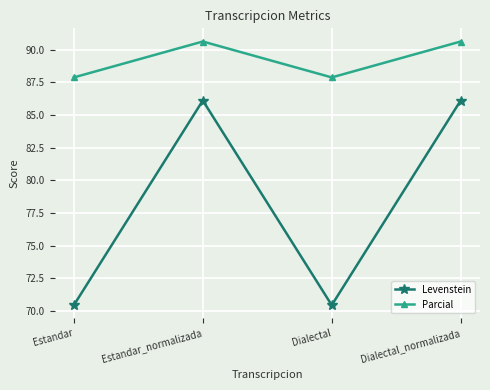

How many data points does each series have?

4